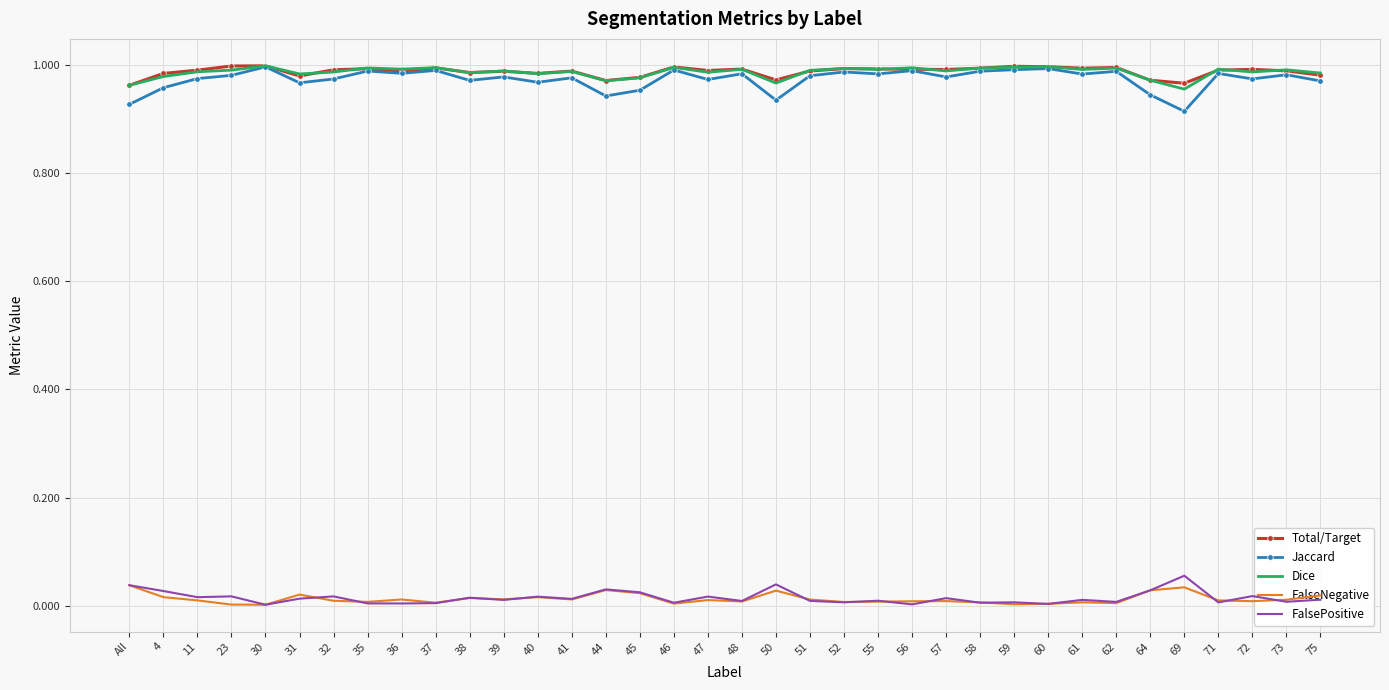

The value of Jaccard at 36 is 1.8. True or false?

False